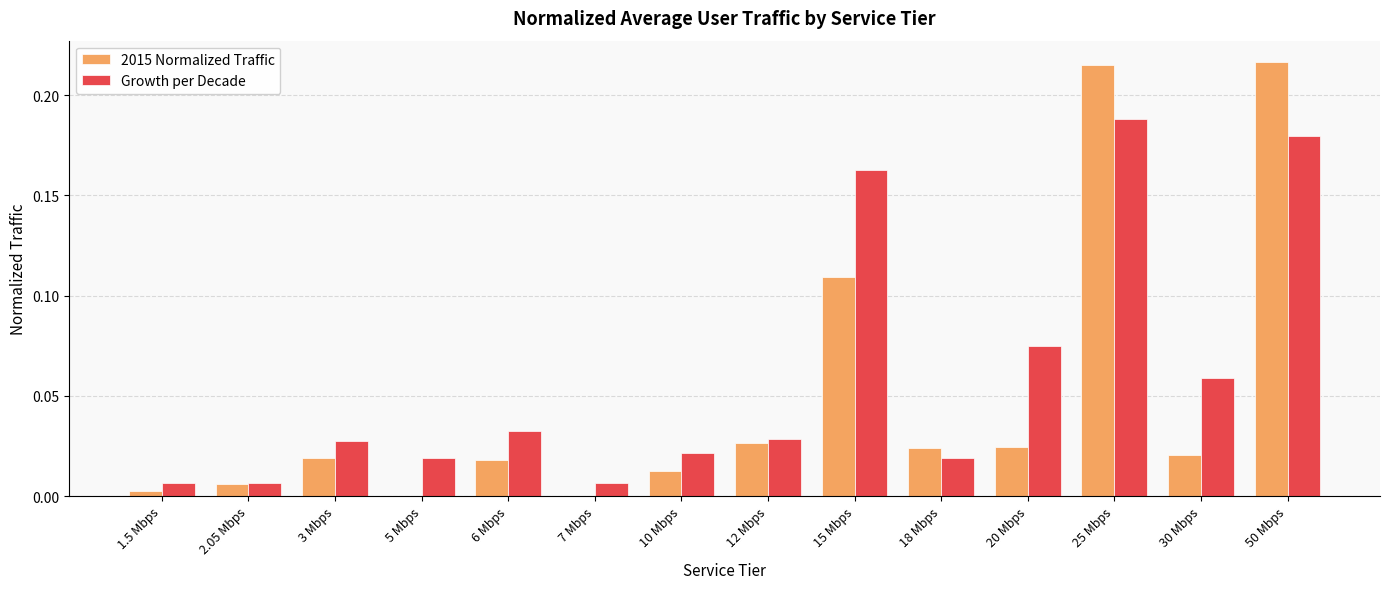

Is it true that Growth per Decade equals 0.0 at 12 Mbps?

True